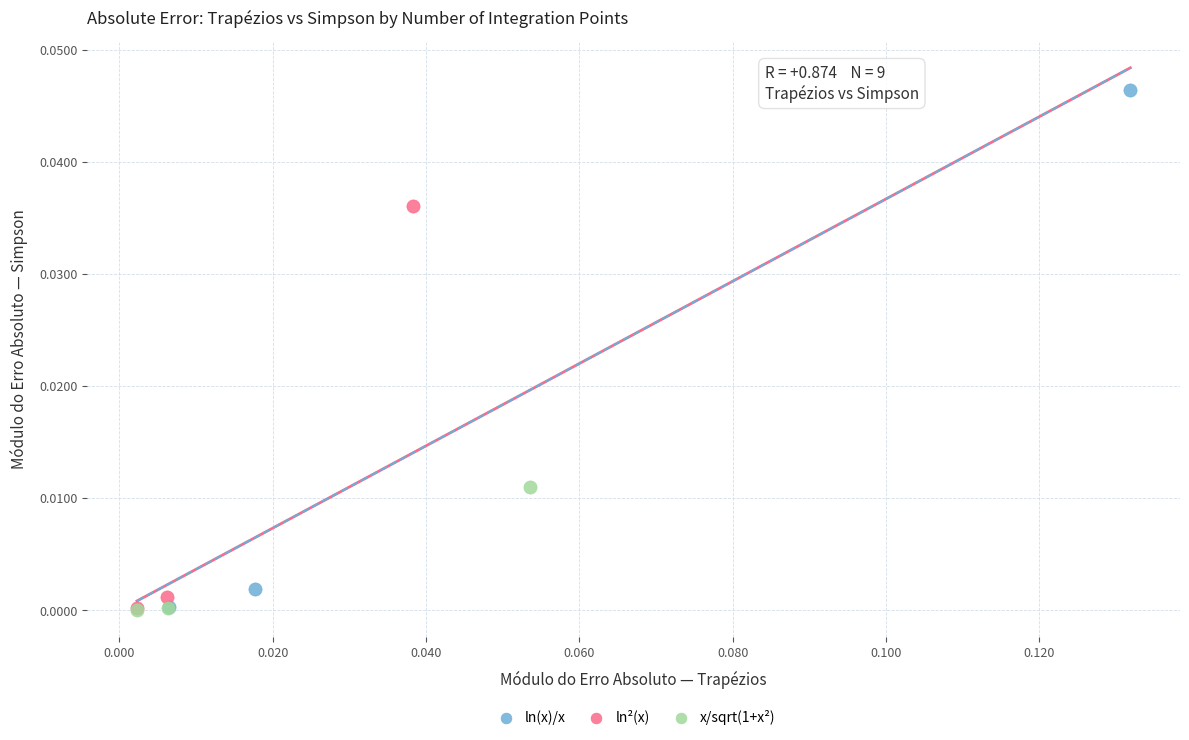

Which series reaches the maximum Y coordinate?

ln(x)/x